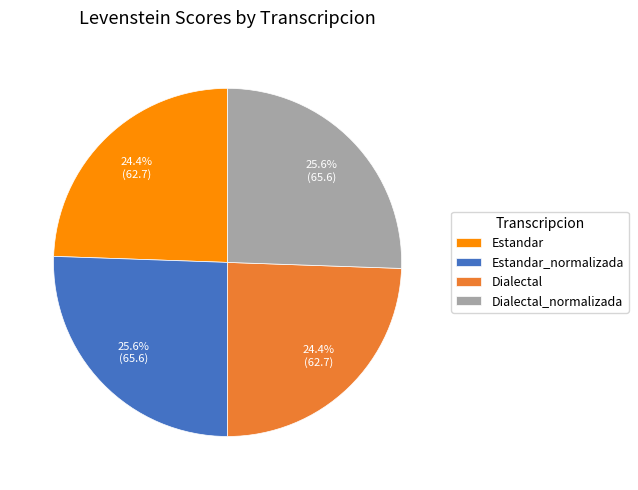

Is there any slice that represents more than half of the pie?

No